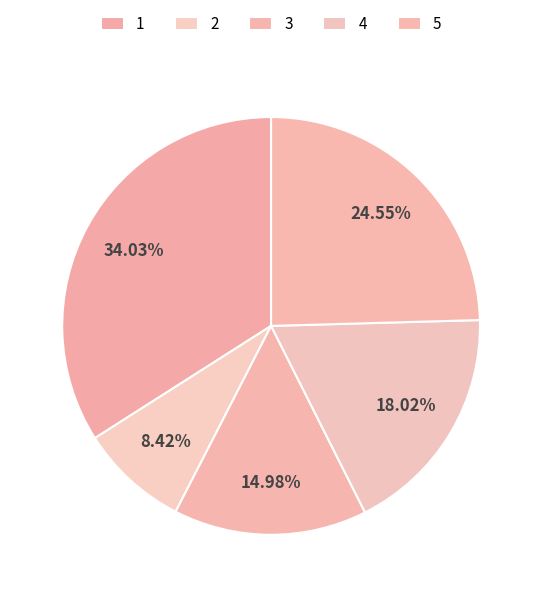

Does 1 represent more than half of the total?

No